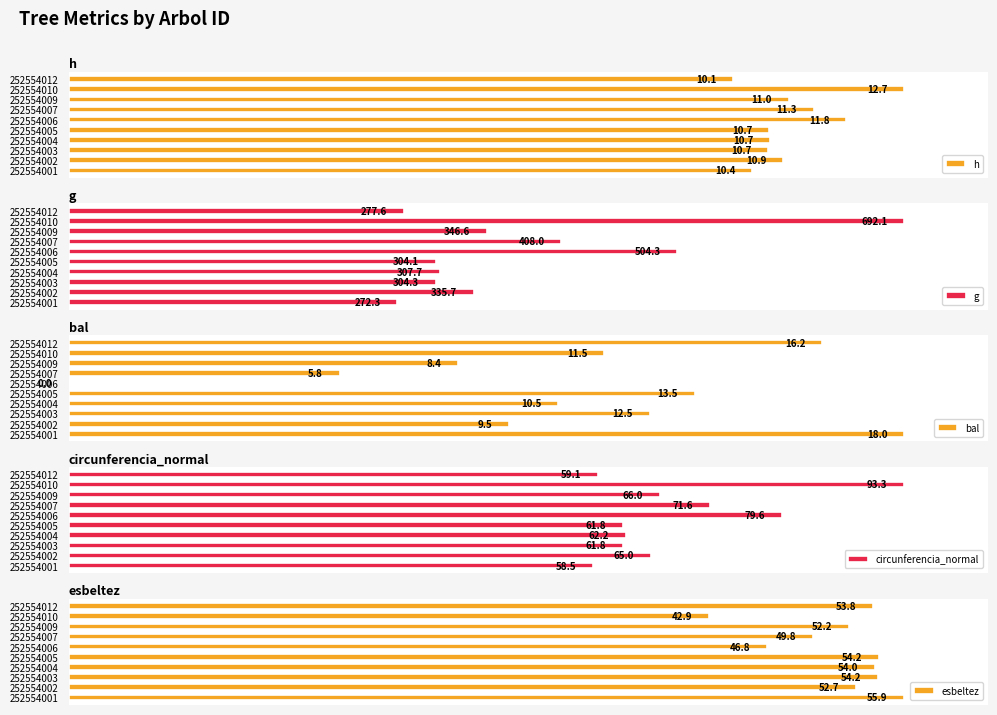

How many bars are there in total?

50